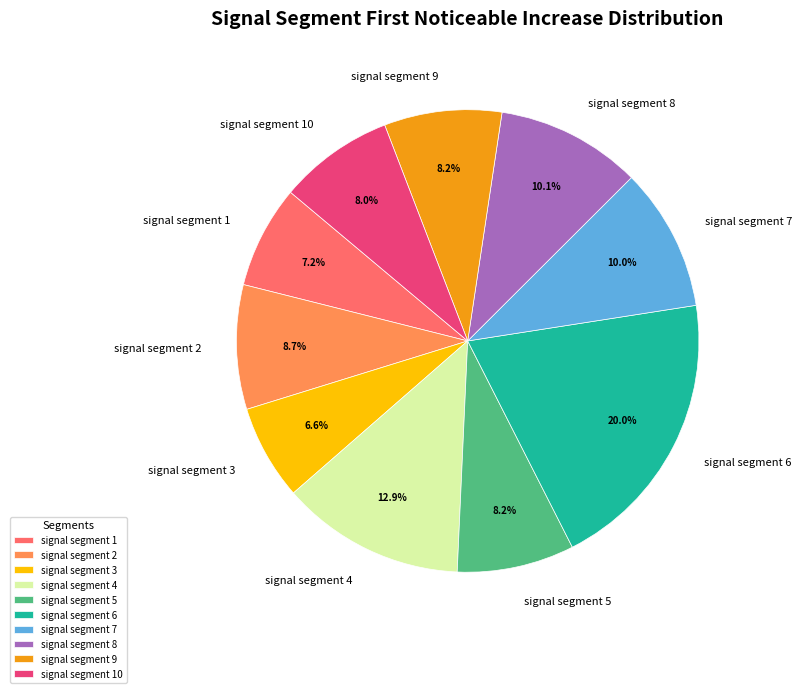

How many segments does this pie chart have?

10